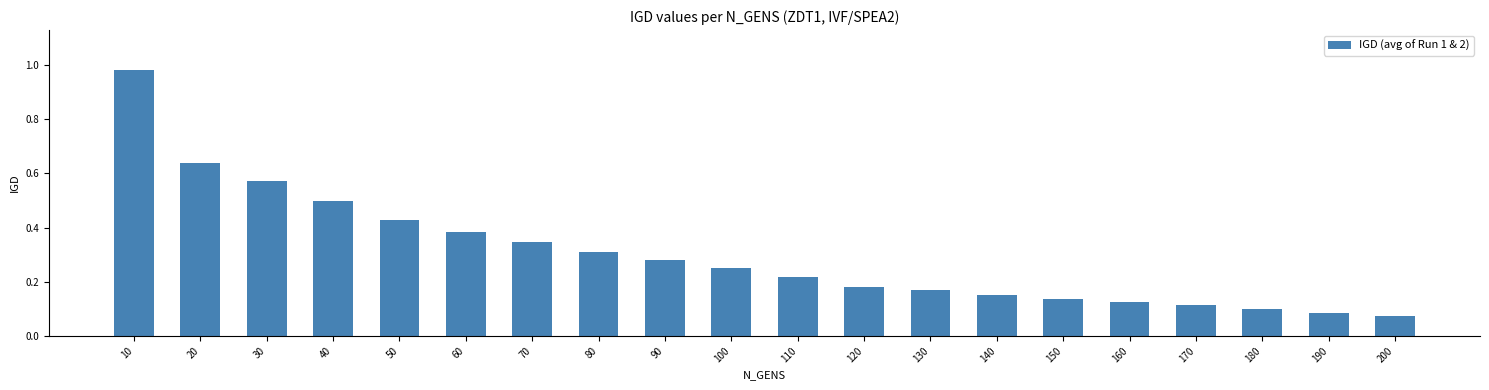

Is it true that the value at 200 is 0.1?

True